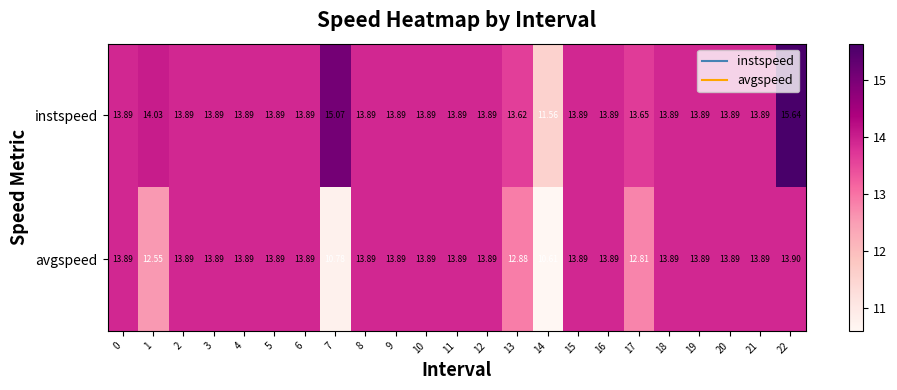

Which series has the largest total across all categories?

instspeed